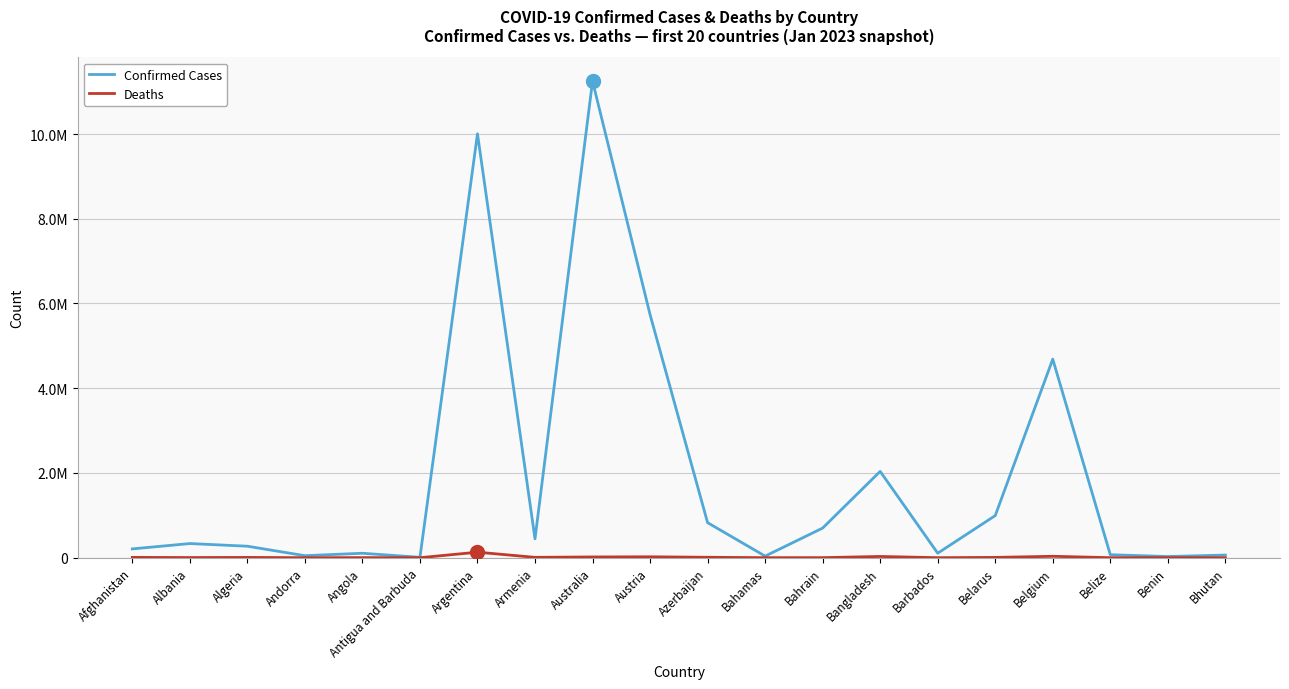

Where is Confirmed Cases nearest to the value 5628259?

Austria